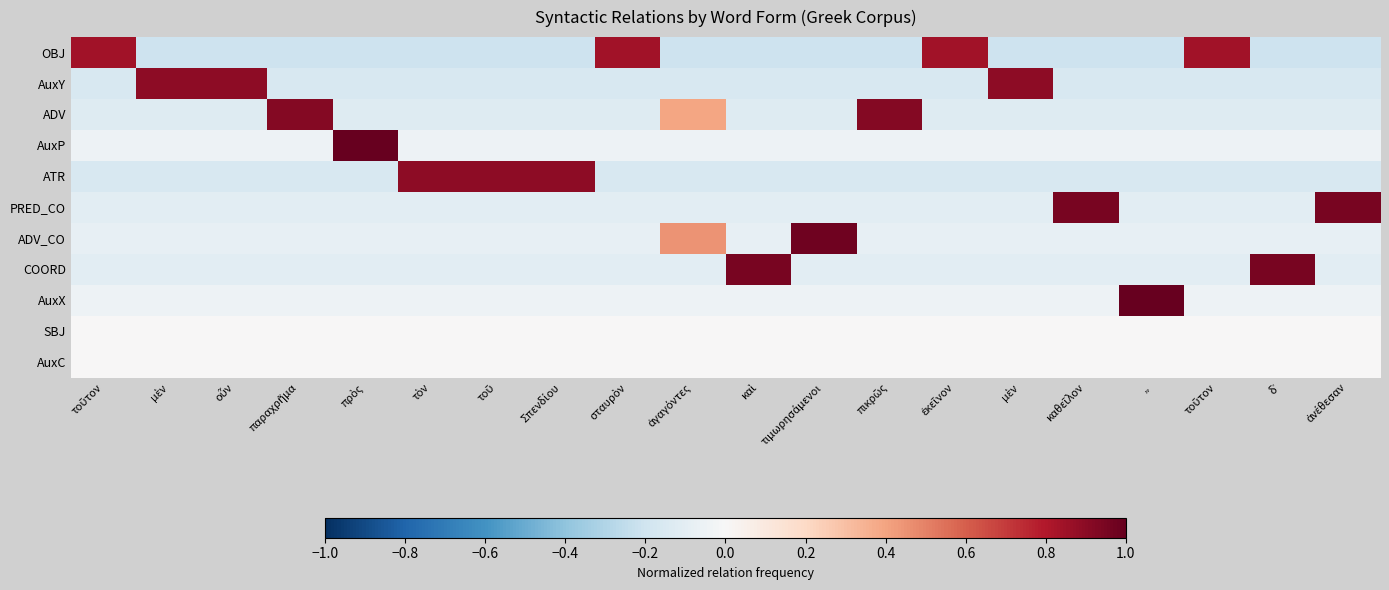

Count the number of categories in the chart.

20